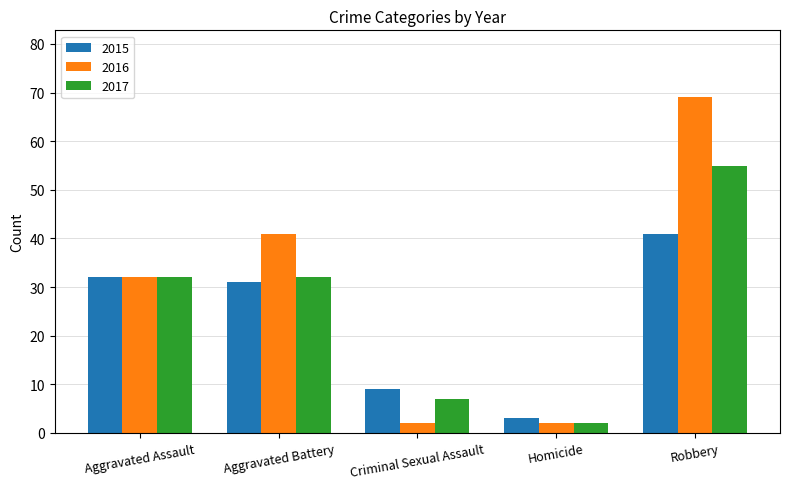

Reading left to right, transcribe all the data shown in this chart.

2015: 32	31	9	3	41
2016: 32	41	2	2	69
2017: 32	32	7	2	55